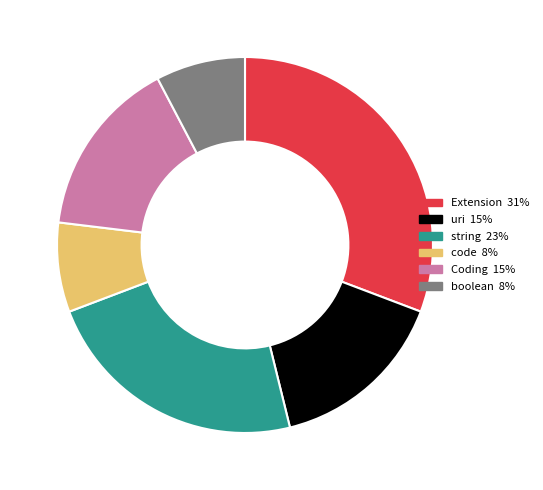

Is there a majority slice in this chart?

No